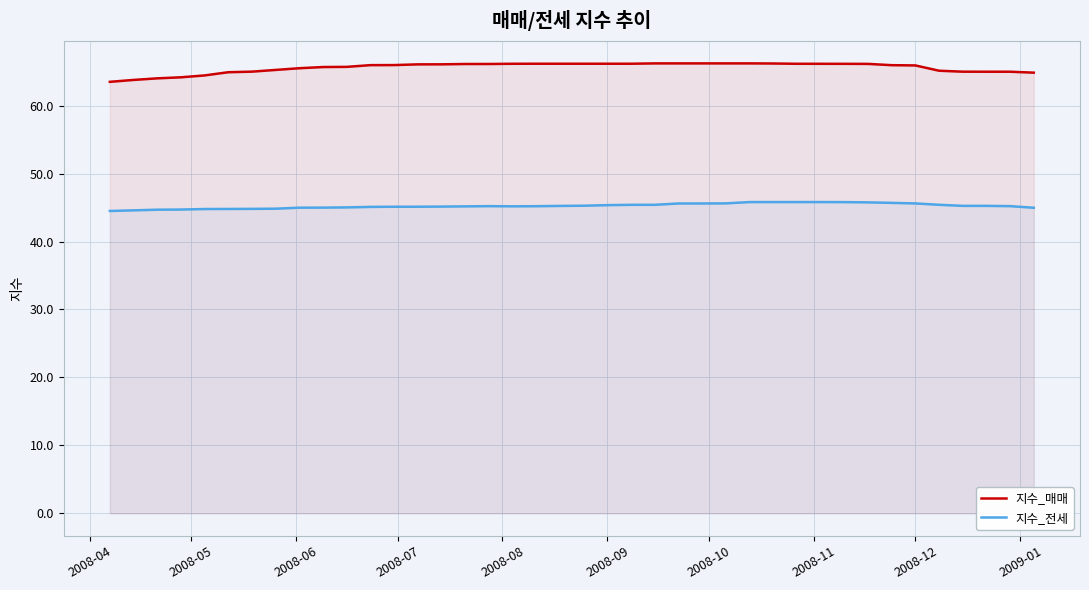

List the series in order of their overall mean, lowest first.

지수_전세, 지수_매매